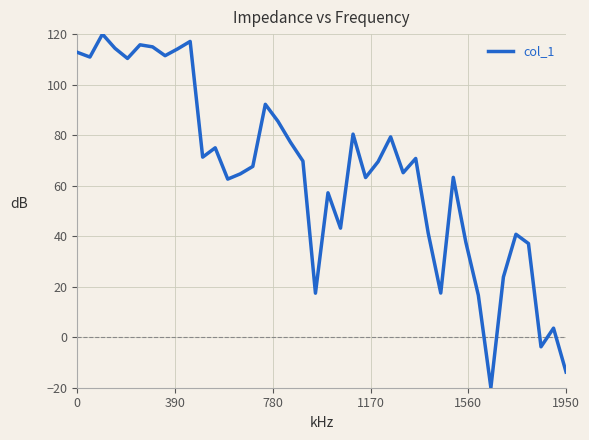

What is the smallest value displayed?

-20.0